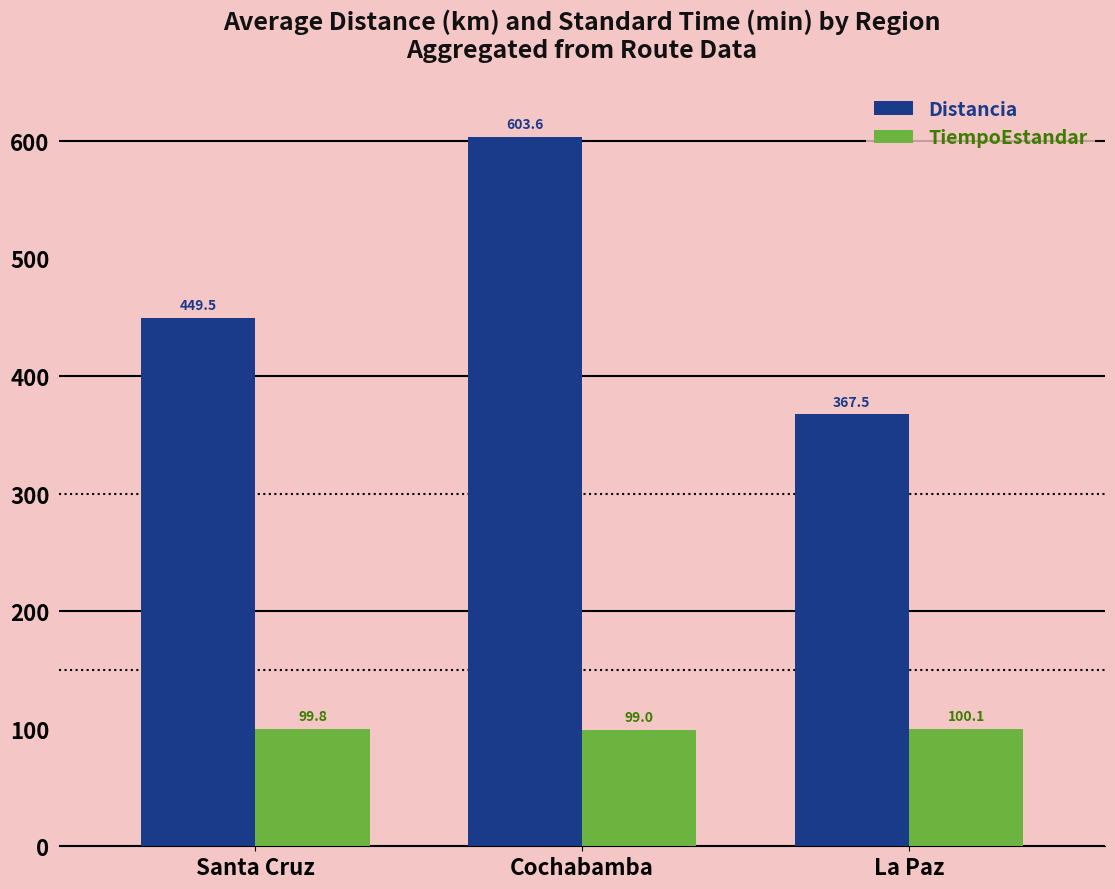

What value does the TiempoEstandar series have at Santa Cruz?

99.8